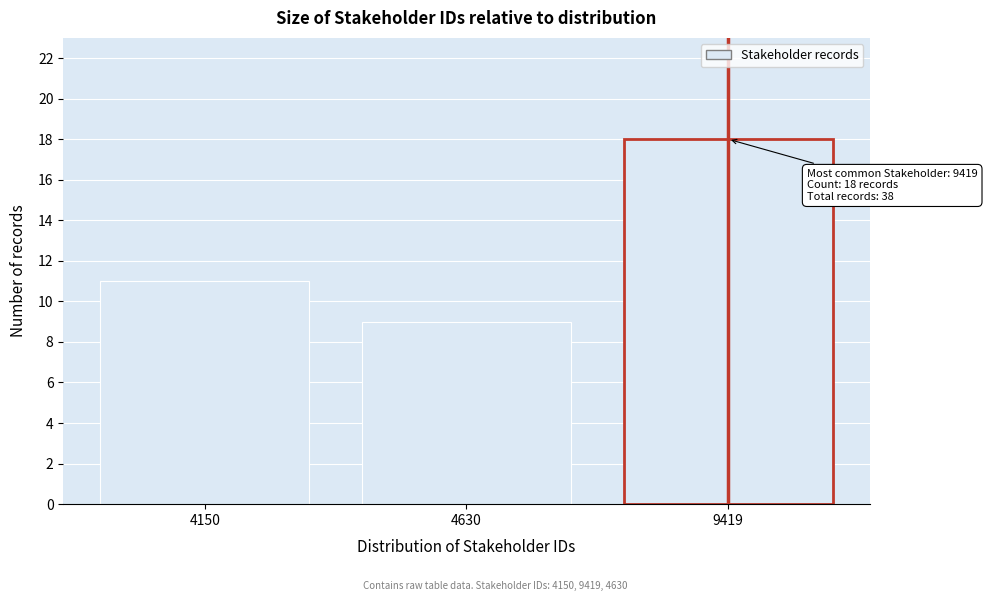

Reading left to right, extract all data points from this chart.

11	9	18